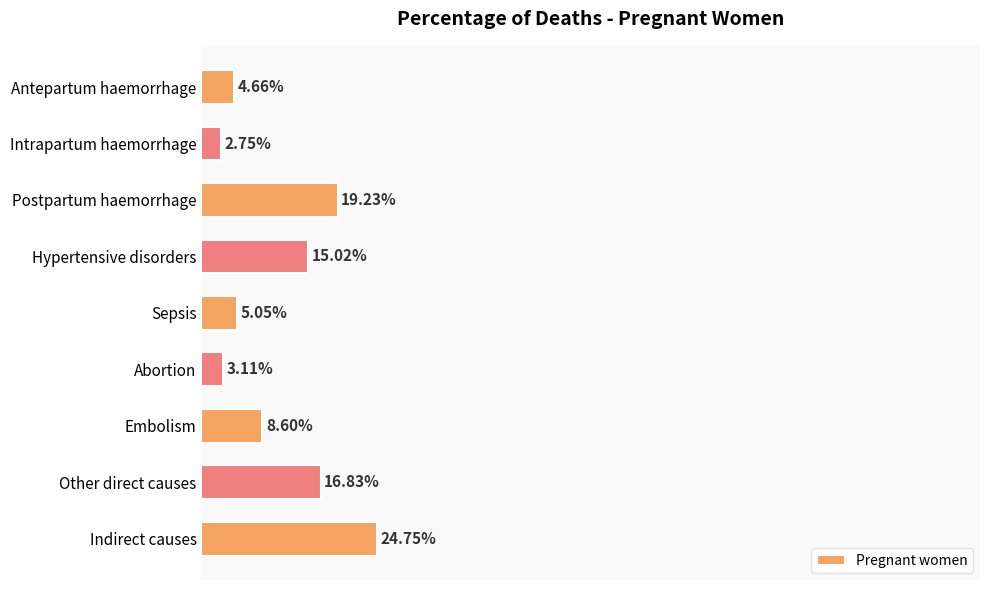

How many bars are there in total?

9